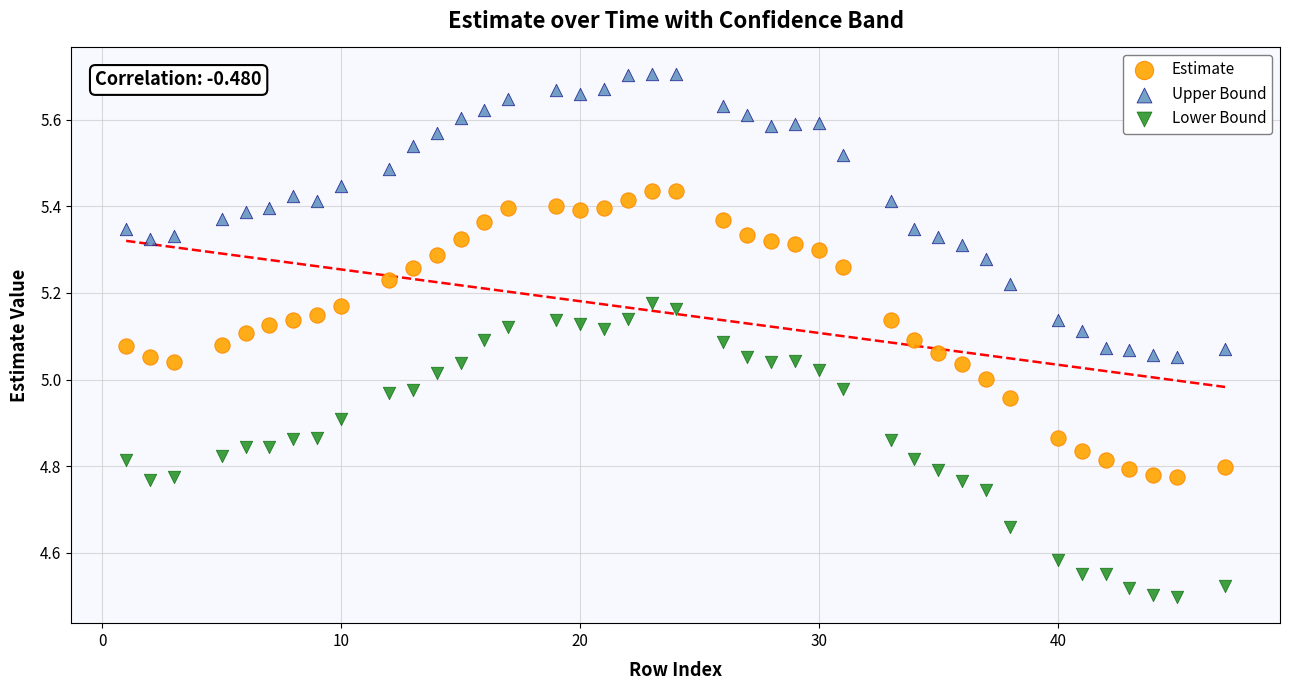

Which series contains the lowest Y value?

Lower Bound